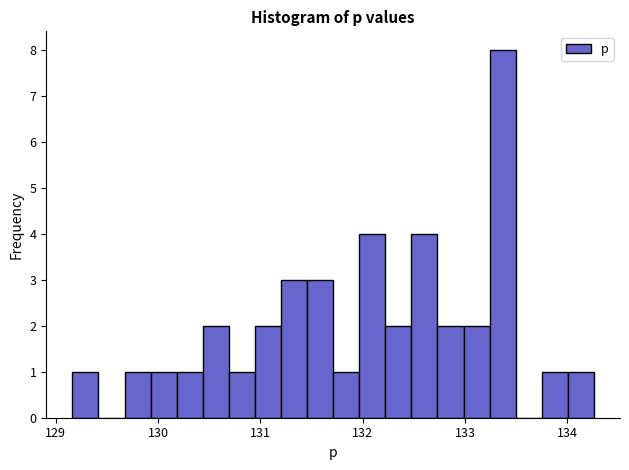

Around what value on the x-axis is the tallest bar? Give the approximate position of its centre, as read against the axis.

133.4